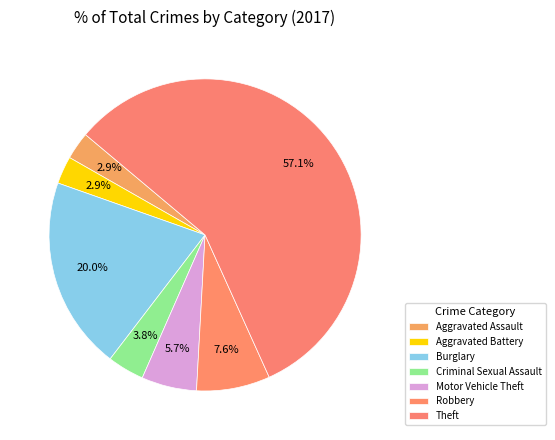

What percentage do Robbery and Aggravated Battery together represent?

10.5%